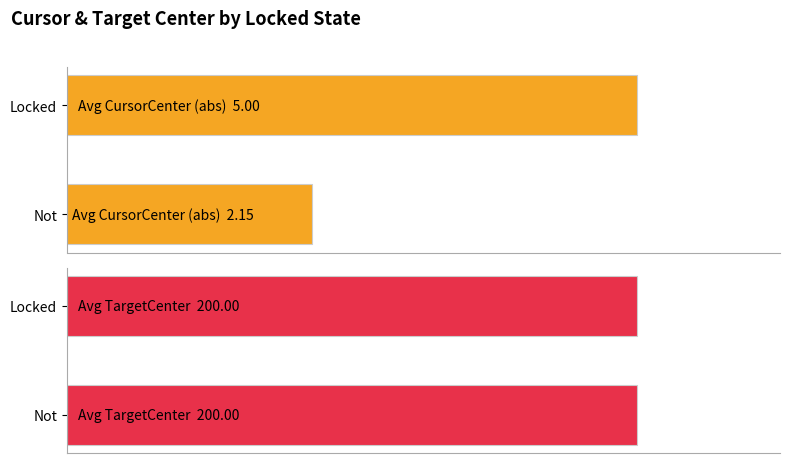

How many groups of bars are there?

2